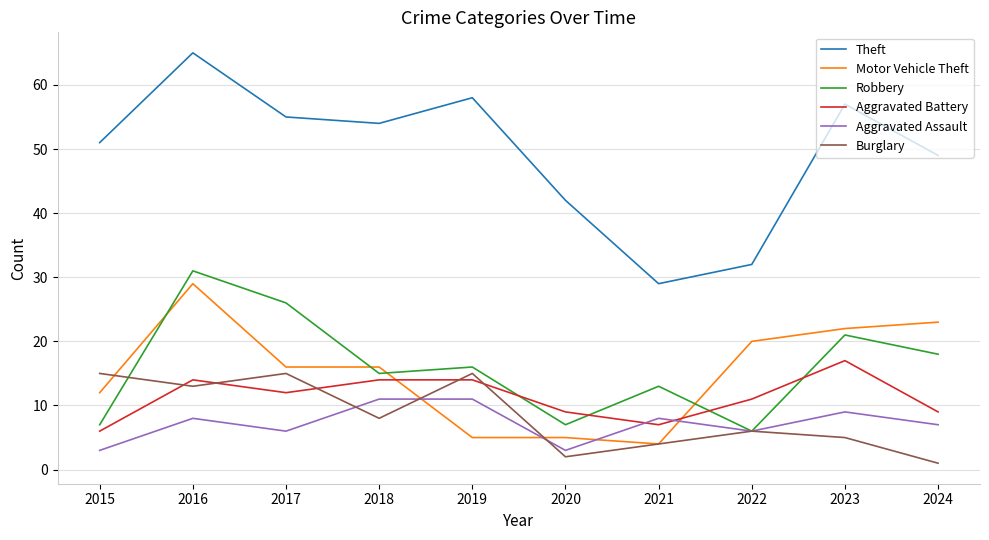

What is the spread (max minus min) of values at 2019?

53